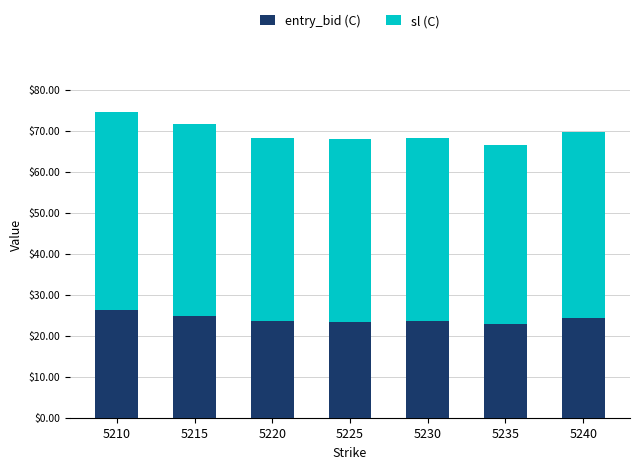

Is it true that entry_bid (C) equals 40.1 at 5215?

False